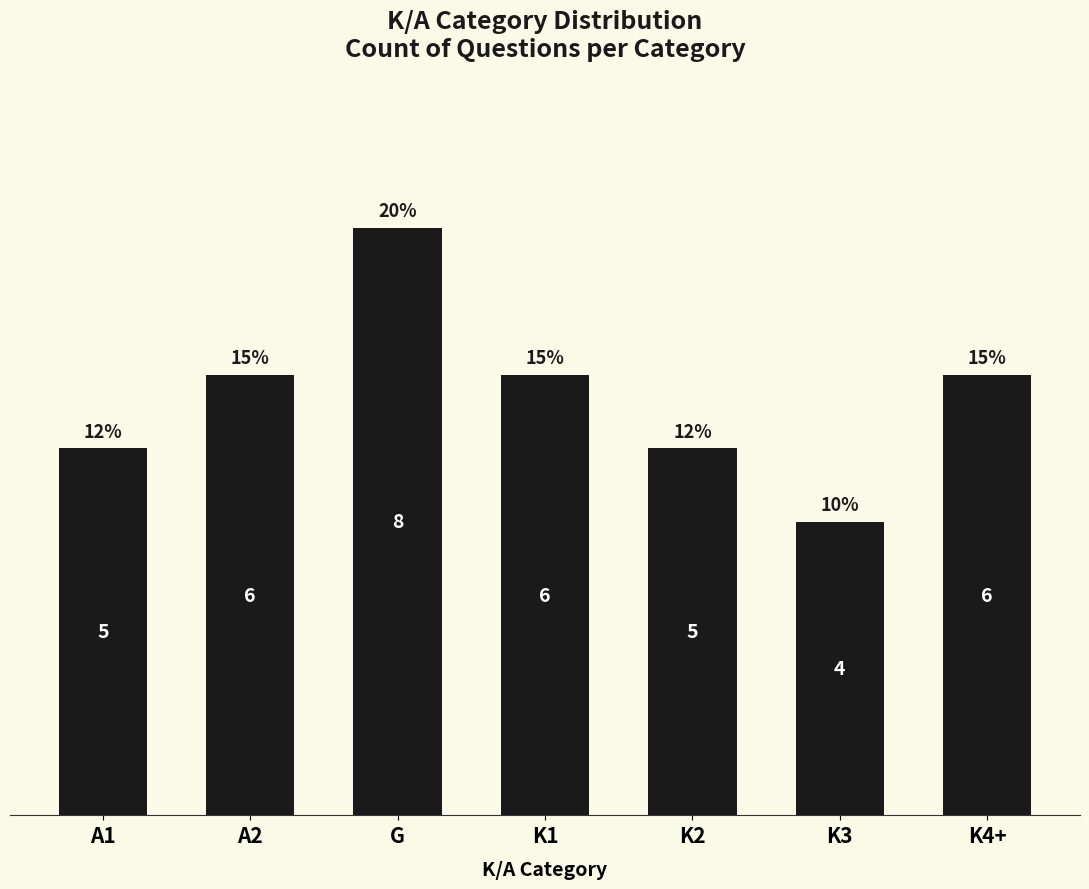

Approximately how many times larger is the value at A2 compared to A1?

1.2